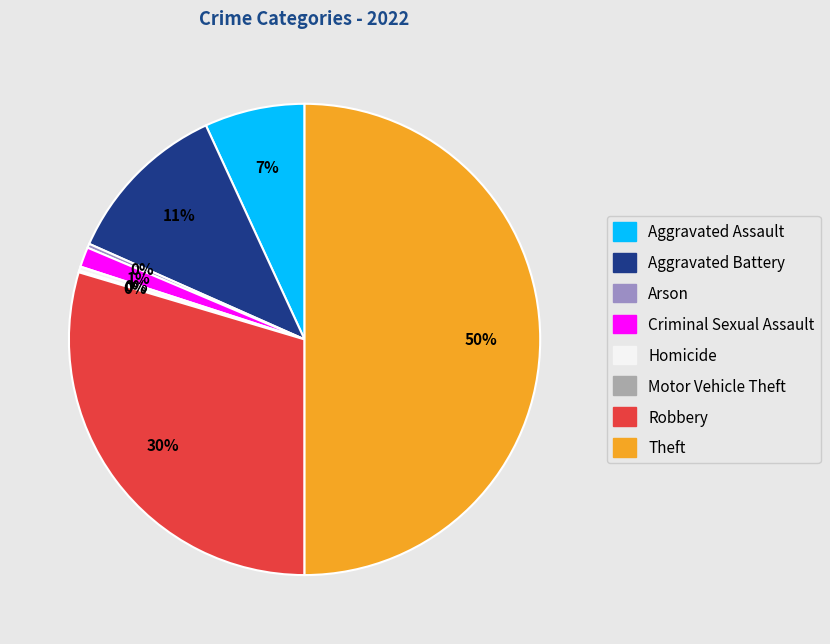

Combined, do Arson and Robbery account for over 50%?

No